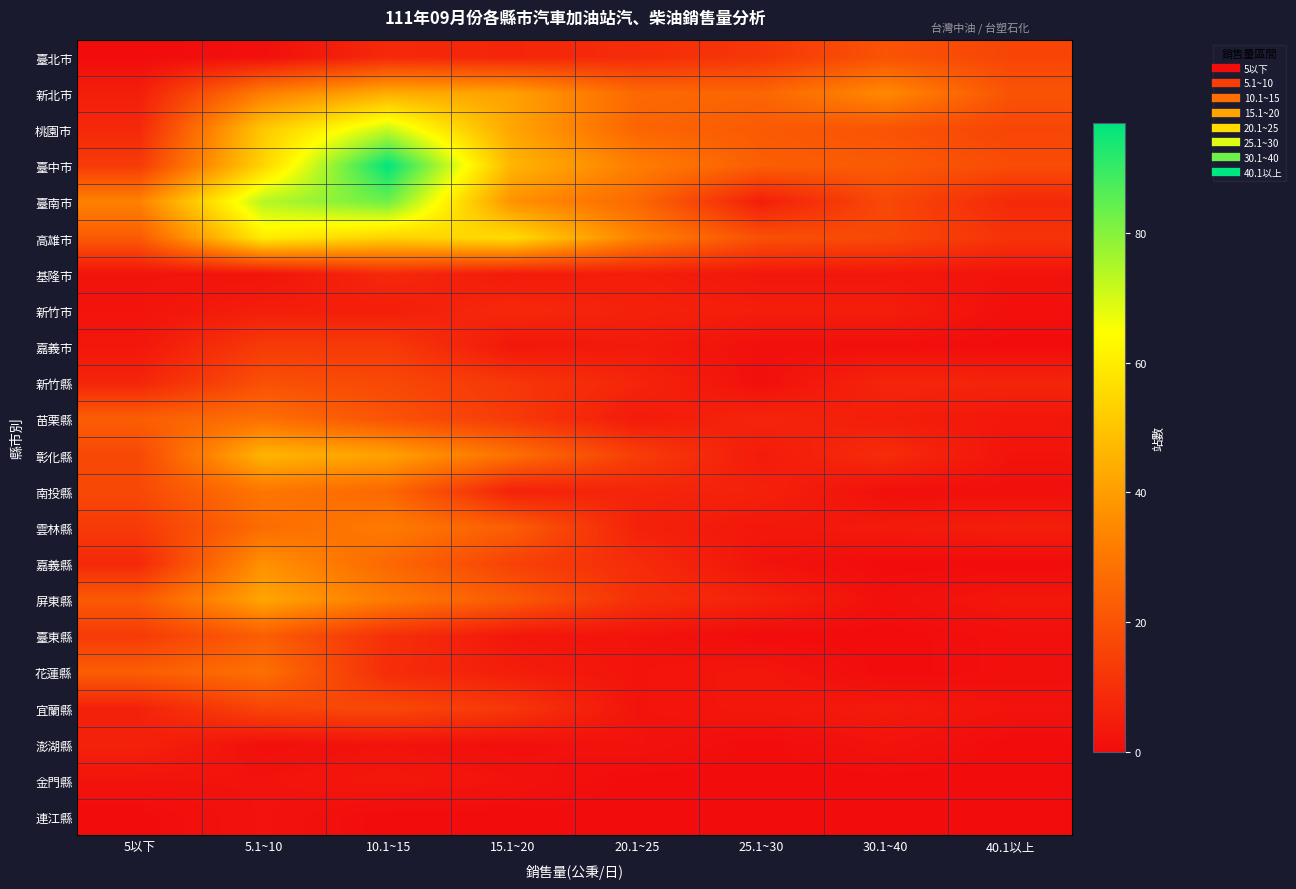

What is the spread (max minus min) of values at 30.1~40?

35